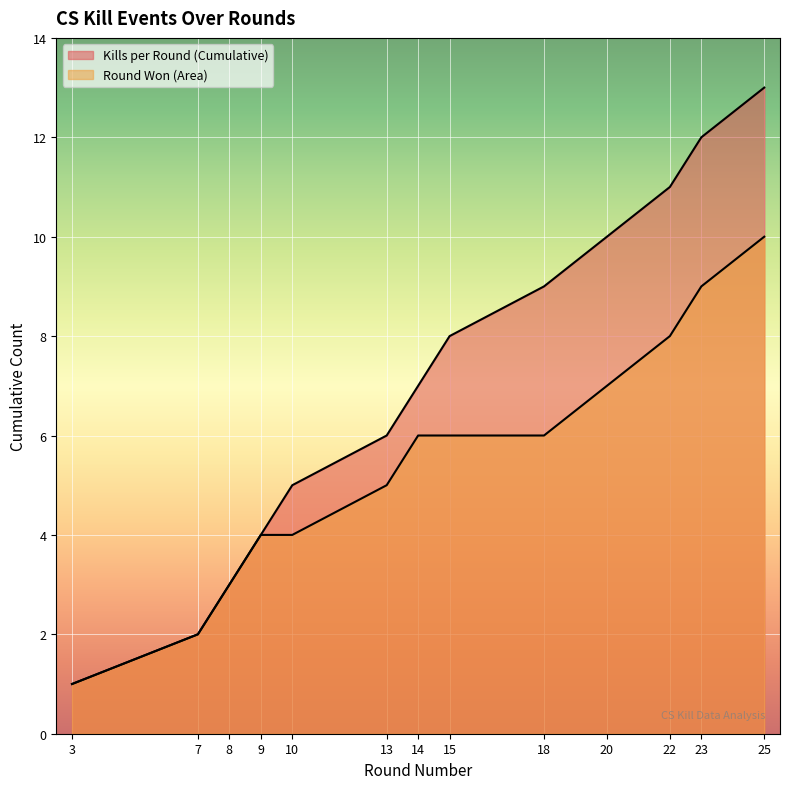

Which category has the lowest value across all series?

3